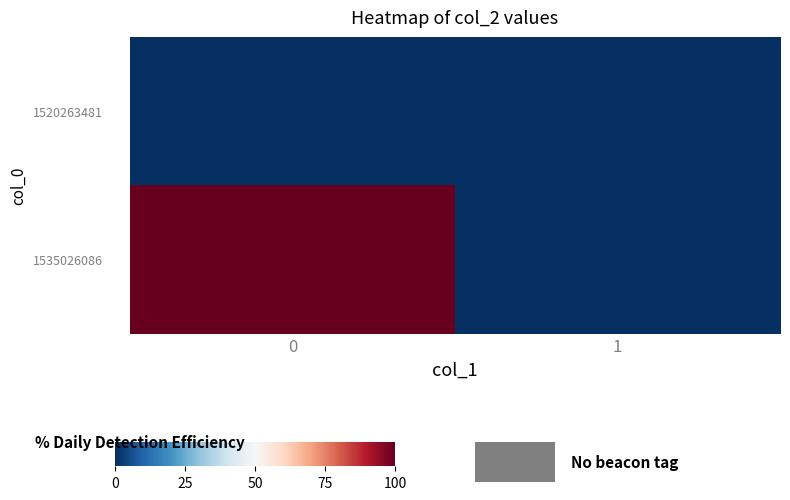

At how many categories does at least one series exceed 0?

1